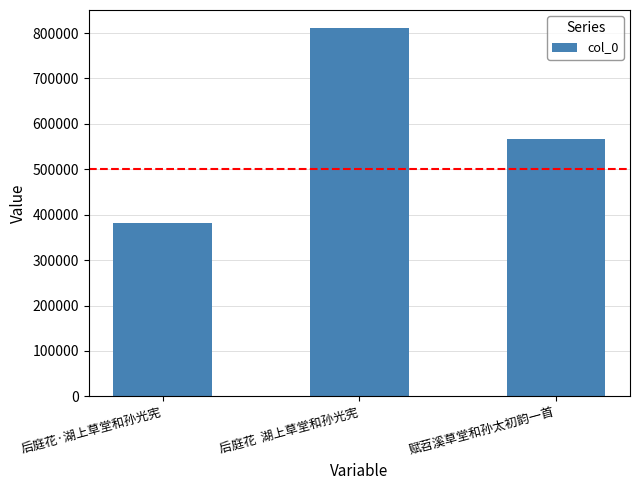

How many distinct data groups are displayed?

1